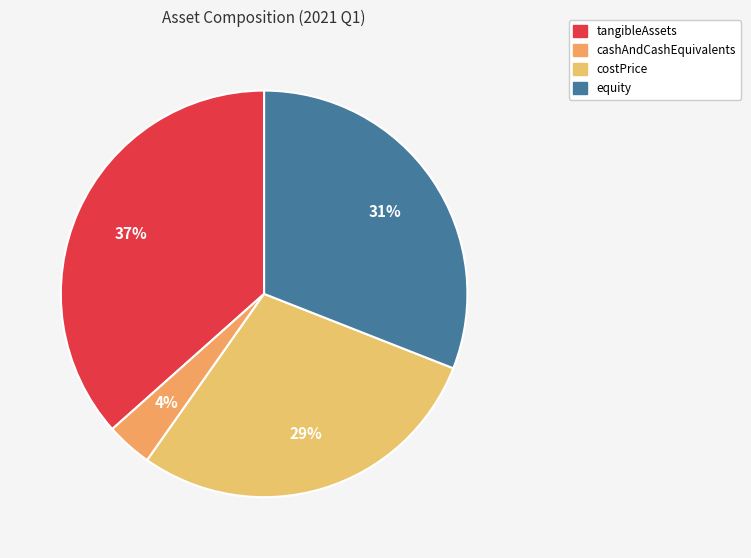

To the nearest percent, what is the difference between the largest and smallest slice percentages?

33%